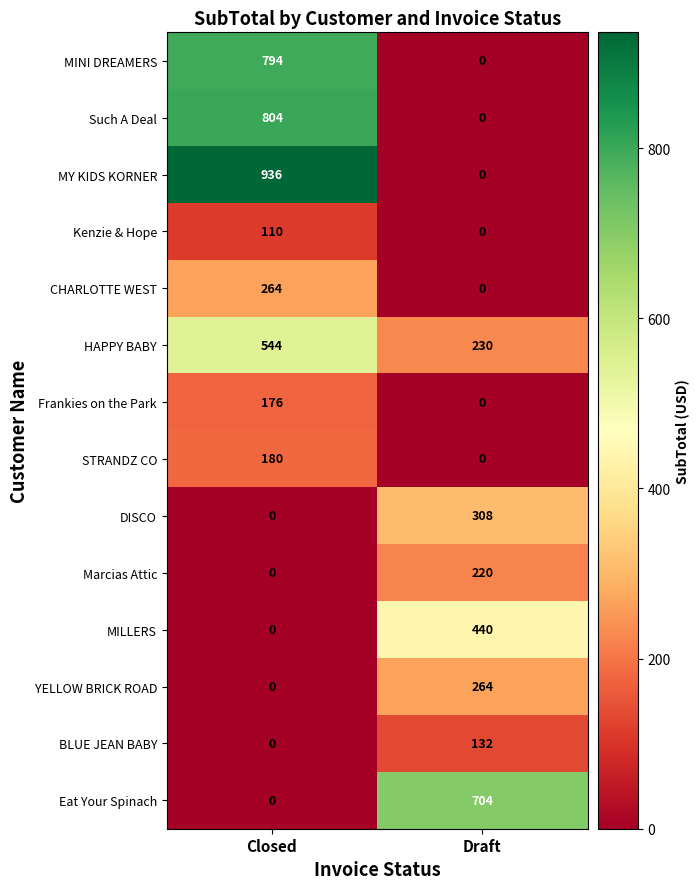

Which series has the widest spread of values?

MY KIDS KORNER